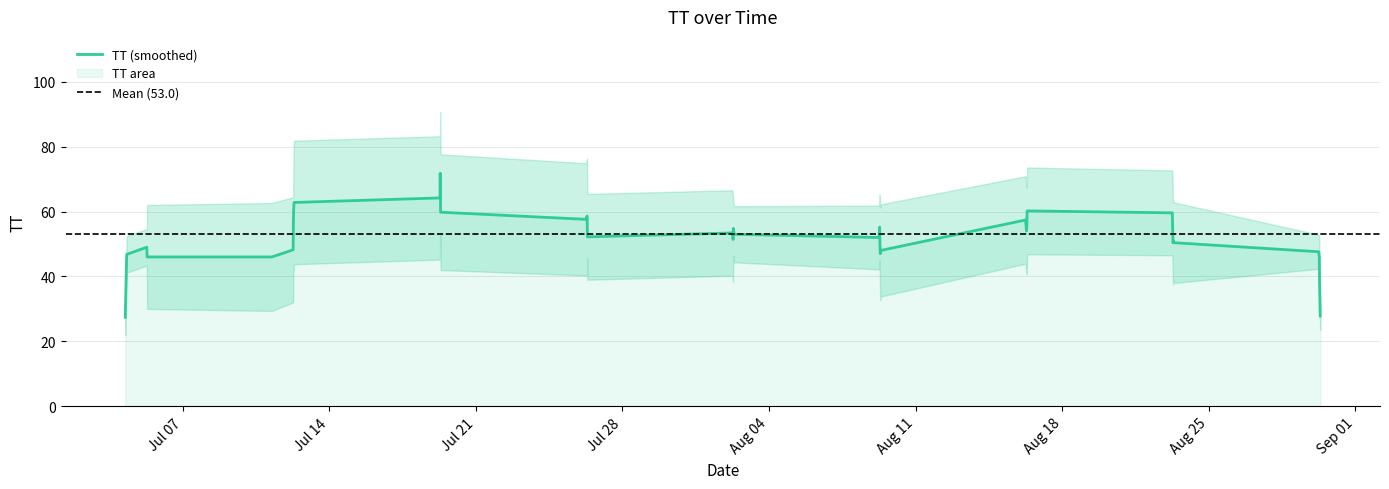

What is the lowest value of the TT (smoothed) series?

27.4